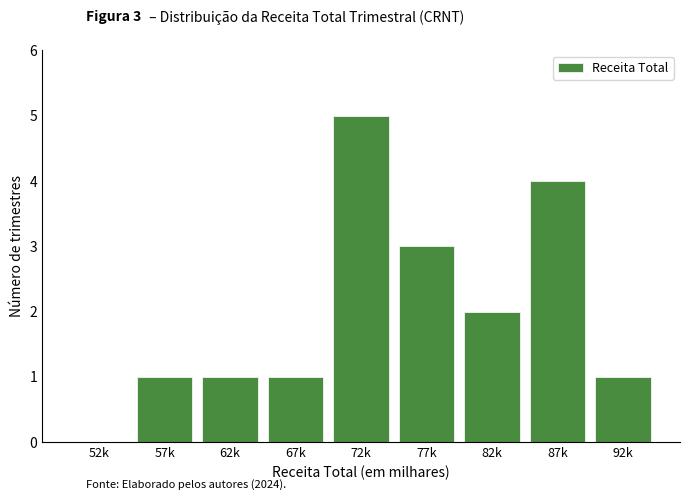

Reading right to left, list all the values displayed in this chart.

92k=1	87k=4	82k=2	77k=3	72k=5	67k=1	62k=1	57k=1	52k=0